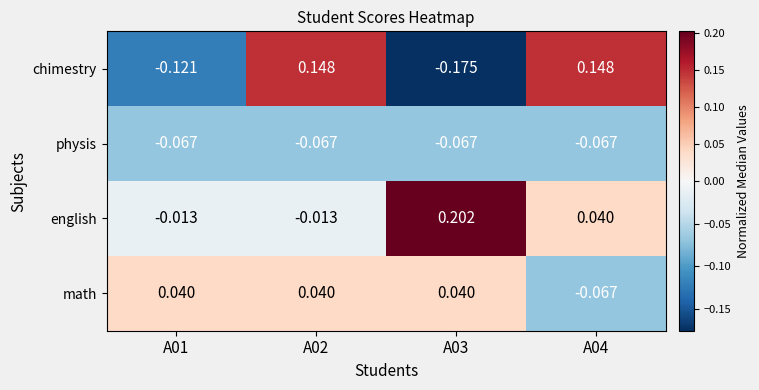

Which series changed the most between A01 and A03?

english